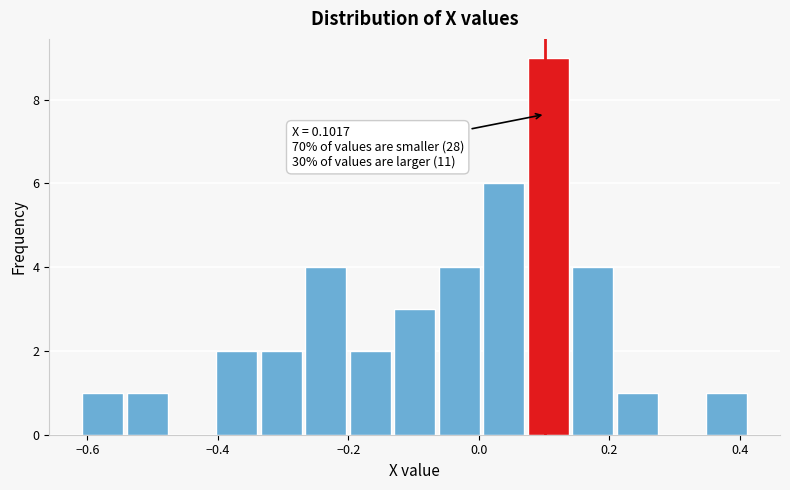

Around what value on the x-axis is the tallest bar? Give the approximate position of its centre, as read against the axis.

0.10